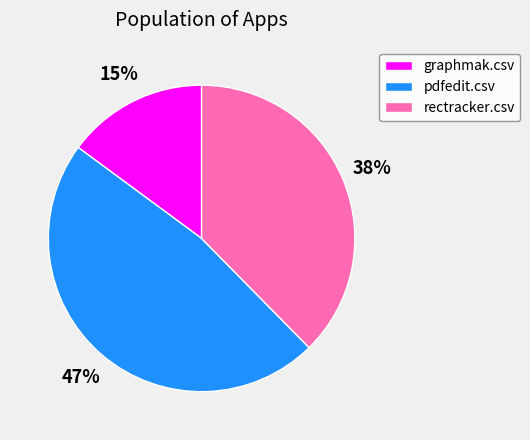

To the nearest percent, what is the combined percentage of rectracker.csv and pdfedit.csv?

85%